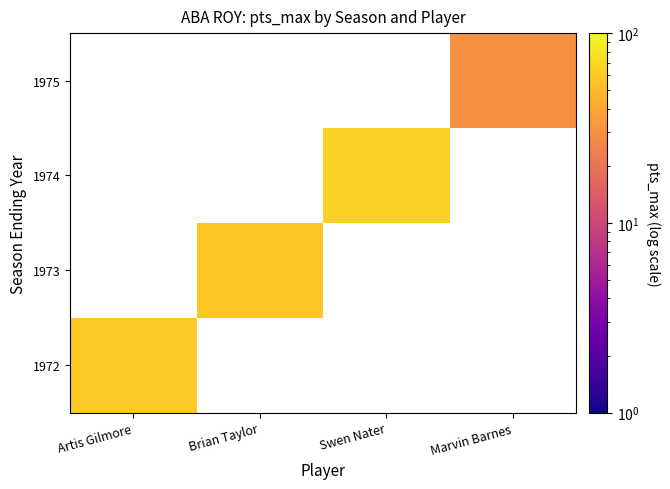

Between Artis Gilmore and Brian Taylor, which is larger?

Brian Taylor